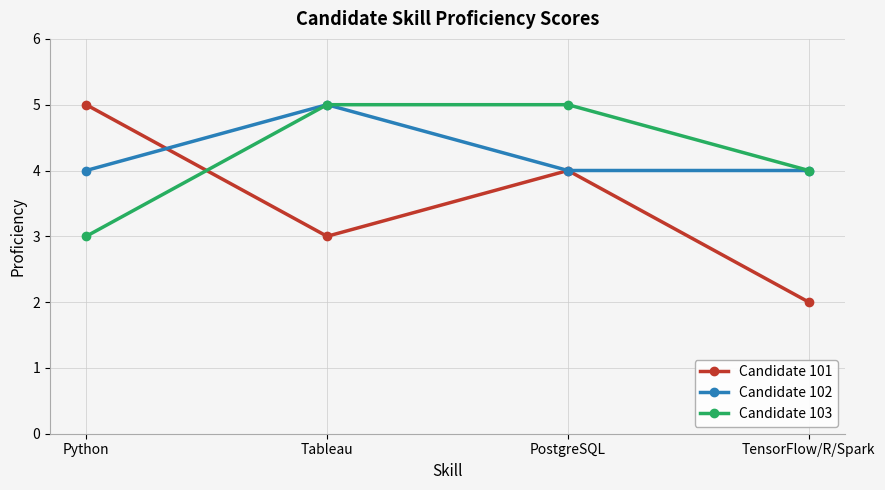

What is the label of the 2nd point from the right?

PostgreSQL